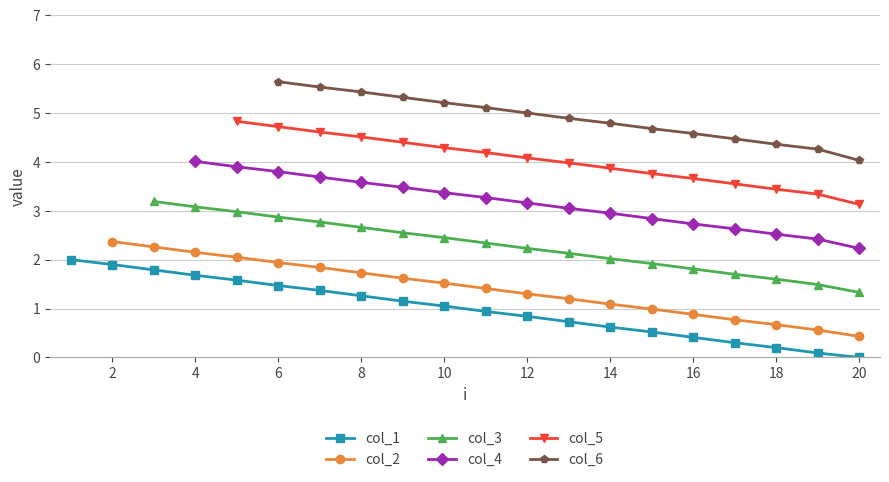

Does the chart display data point markers on the line(s)?

Yes